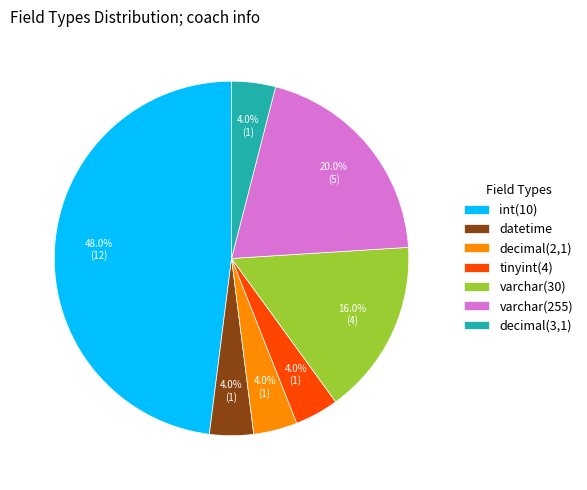

Combined, do varchar(255) and tinyint(4) account for over 50%?

No